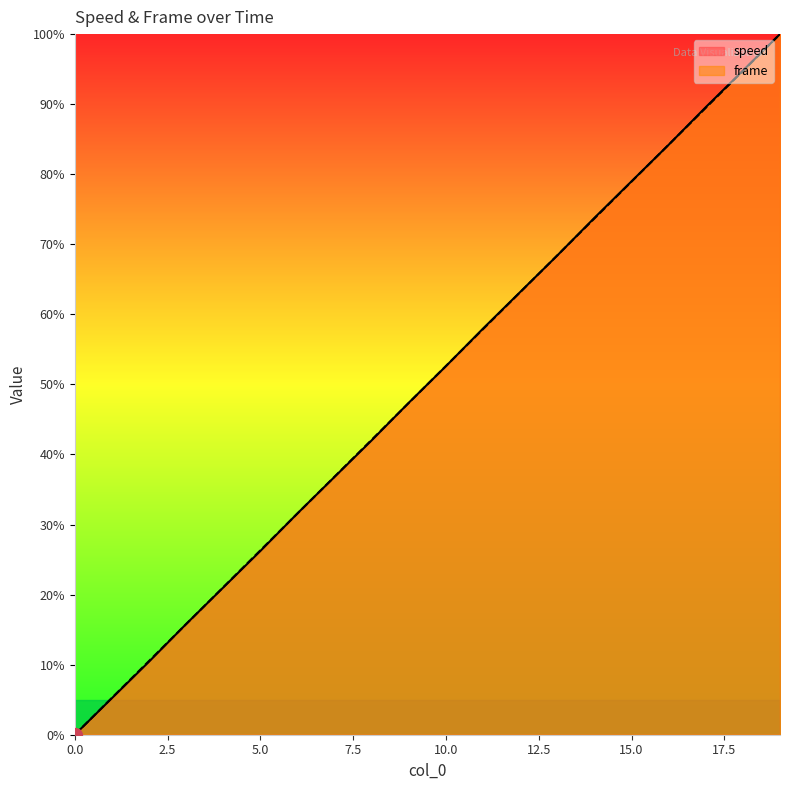

True or false: frame and speed cross at least once.

True